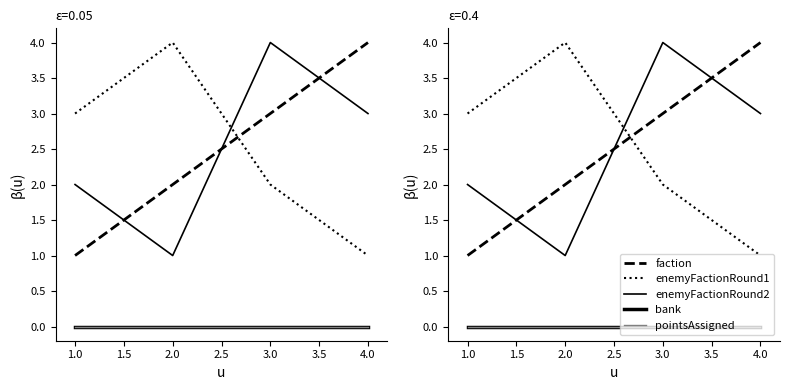

How many series are shown in this chart?

5